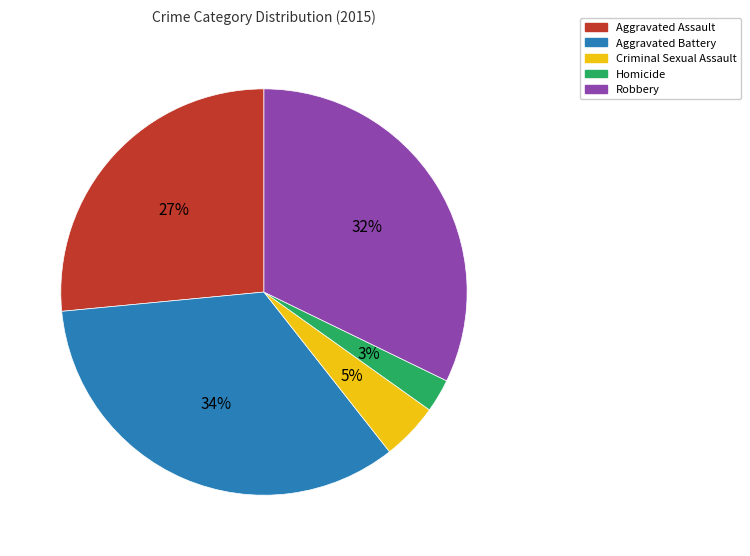

Which has a higher value, Homicide or Aggravated Battery?

Aggravated Battery